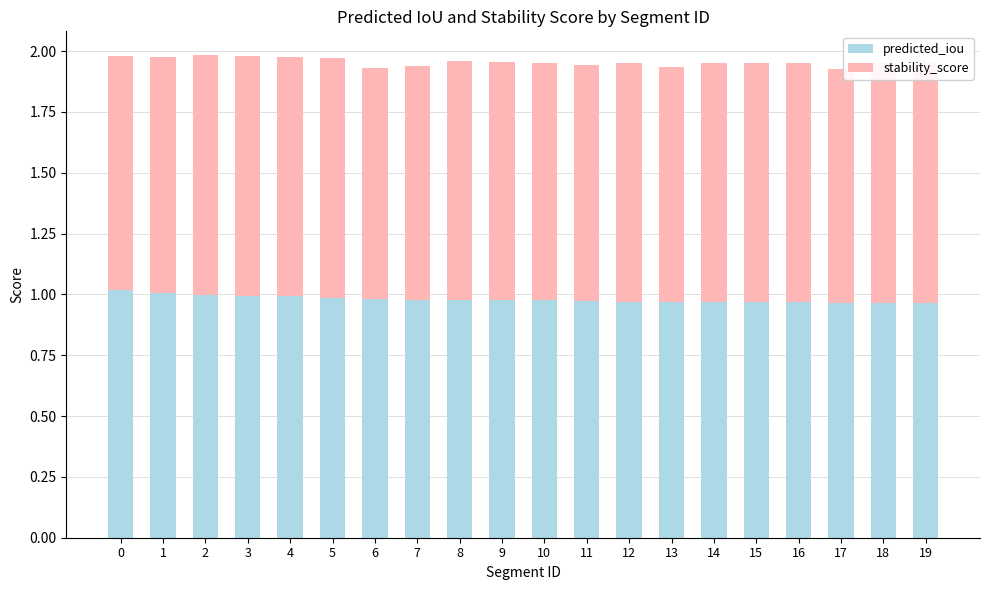

Which series has the largest total across all categories?

predicted_iou